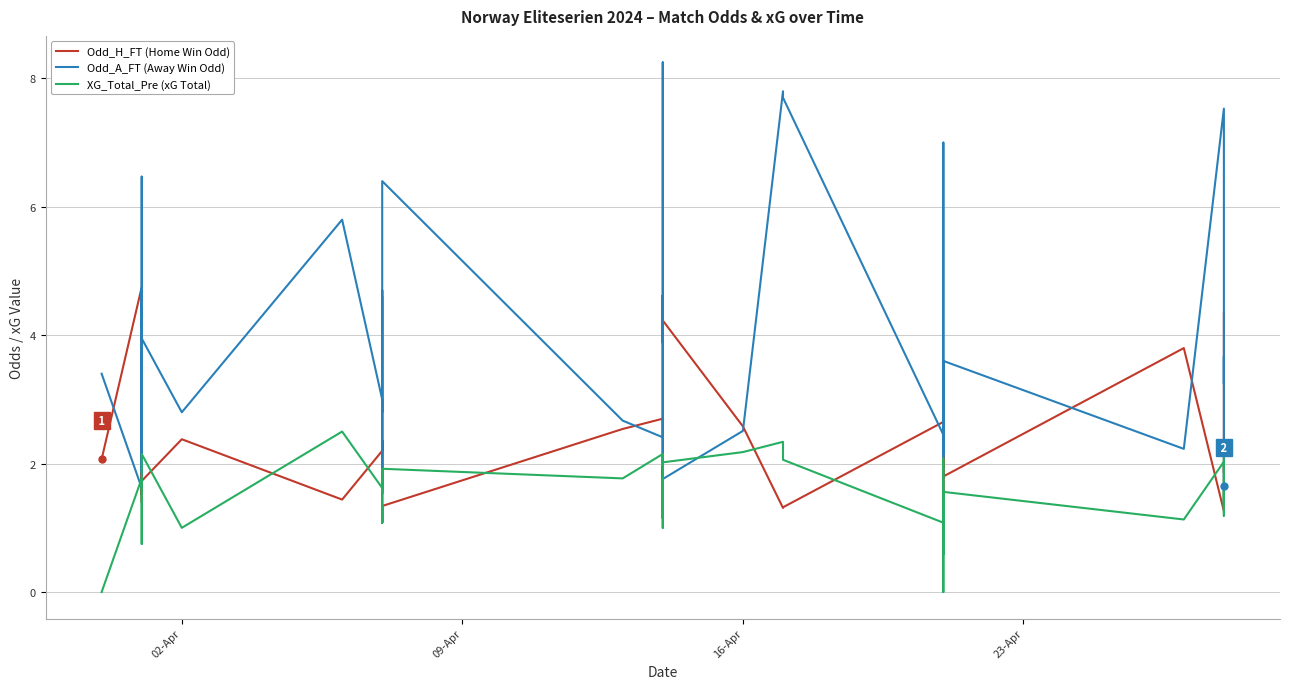

How many lines are shown in the chart?

3